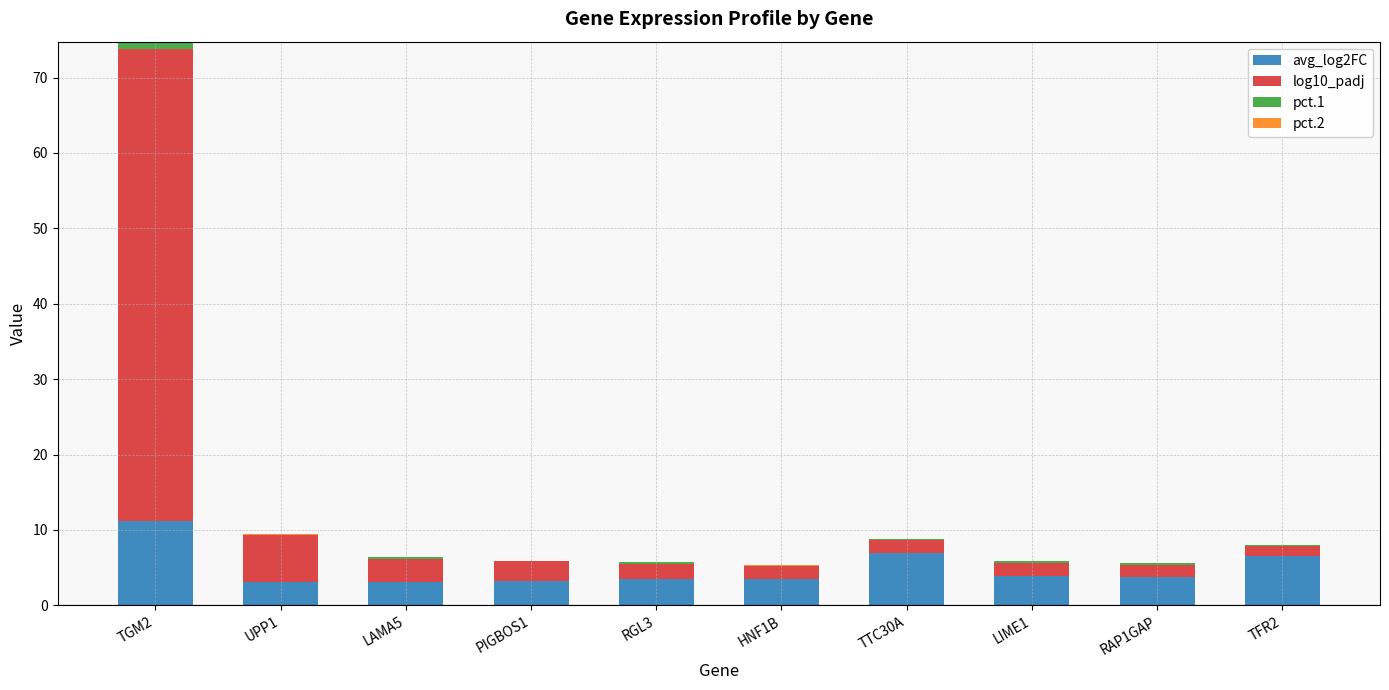

Which category has the highest value in the avg_log2FC series?

TGM2